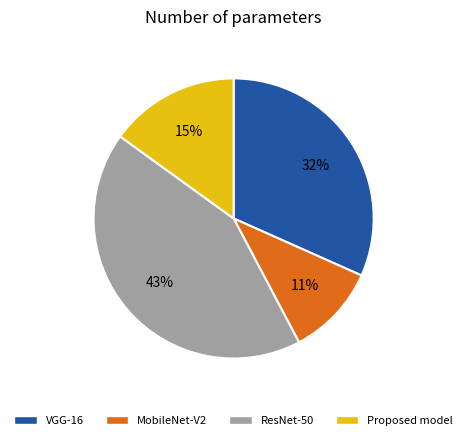

To the nearest percent, what is the difference between the largest and smallest slice percentages?

32%